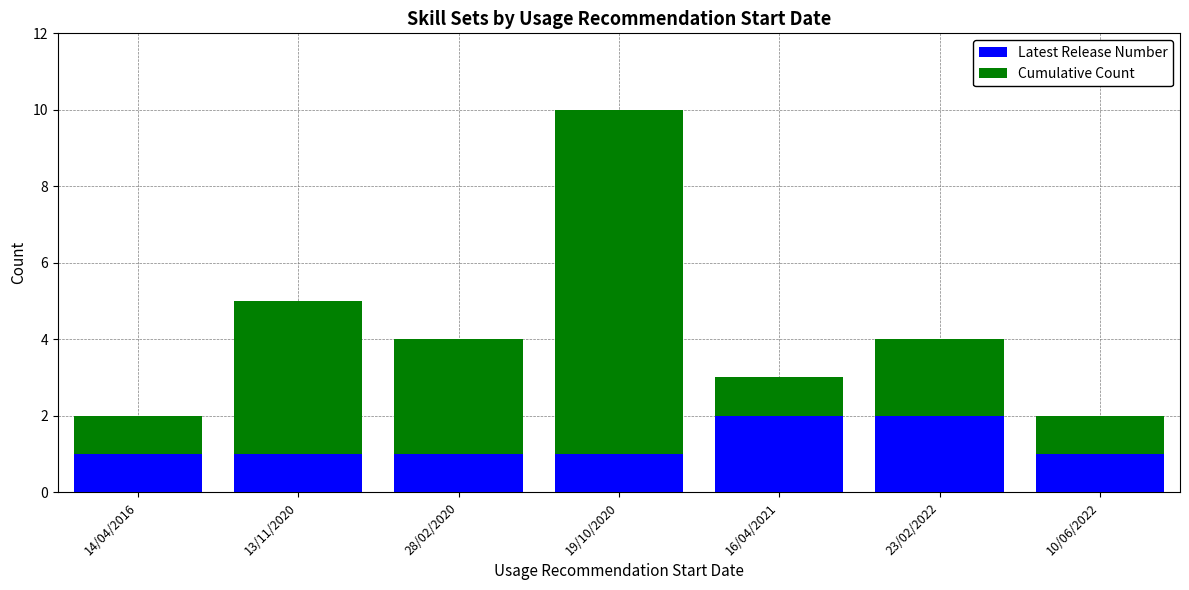

At which category is the sum across all series the highest?

19/10/2020